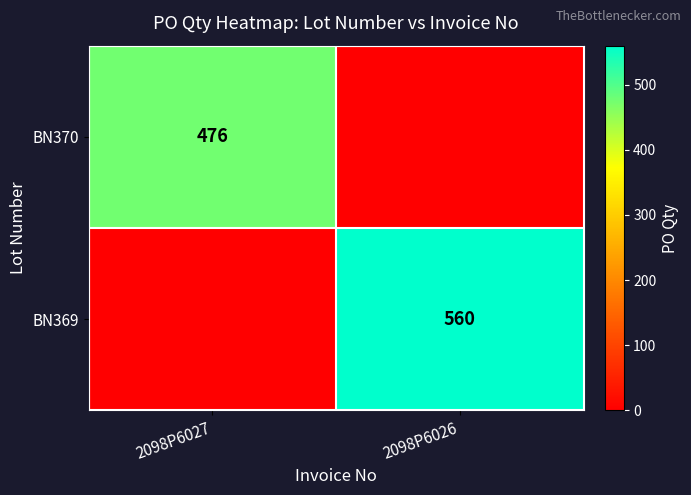

The value of BN370 at 2098P6027 is 702. True or false?

False